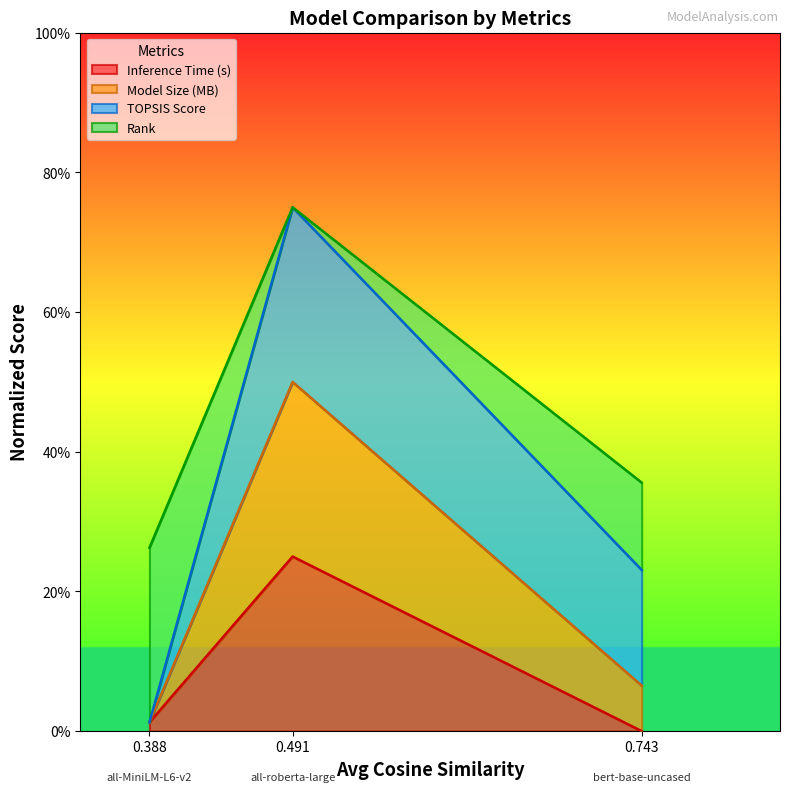

What are all the series names shown in the legend?

Inference Time (s), Model Size (MB), TOPSIS Score, Rank